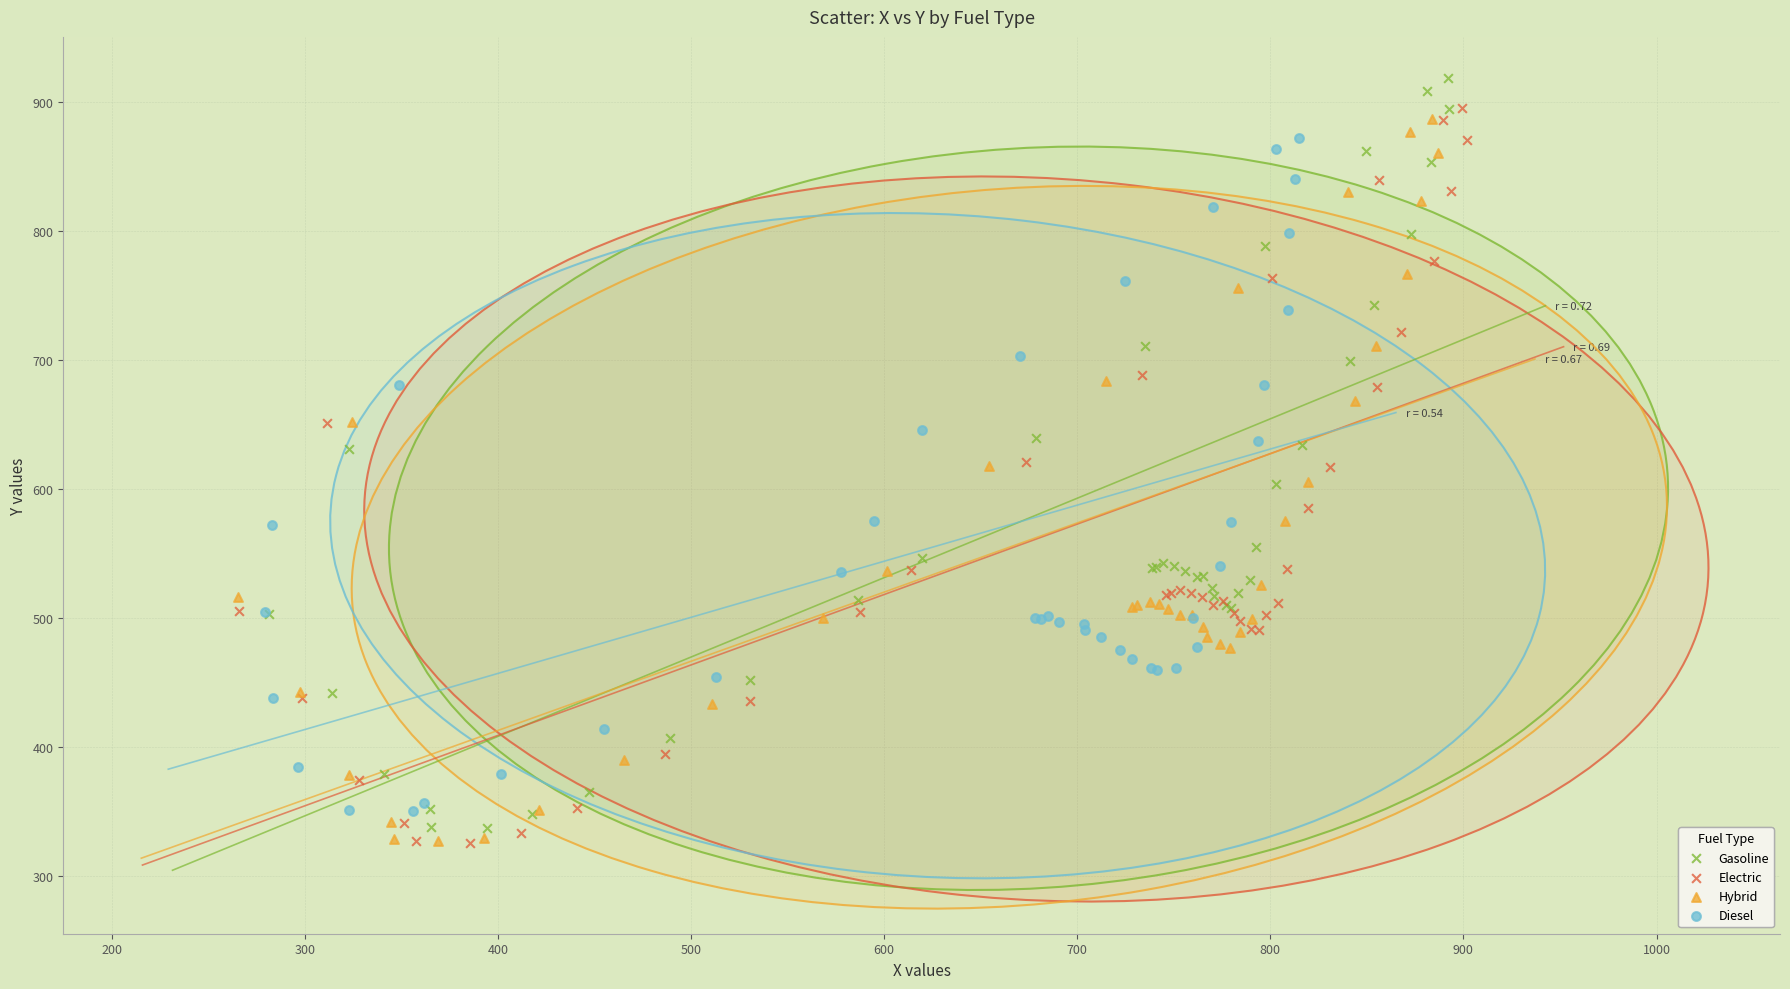

Which series has the widest spread of Y values?

Gasoline